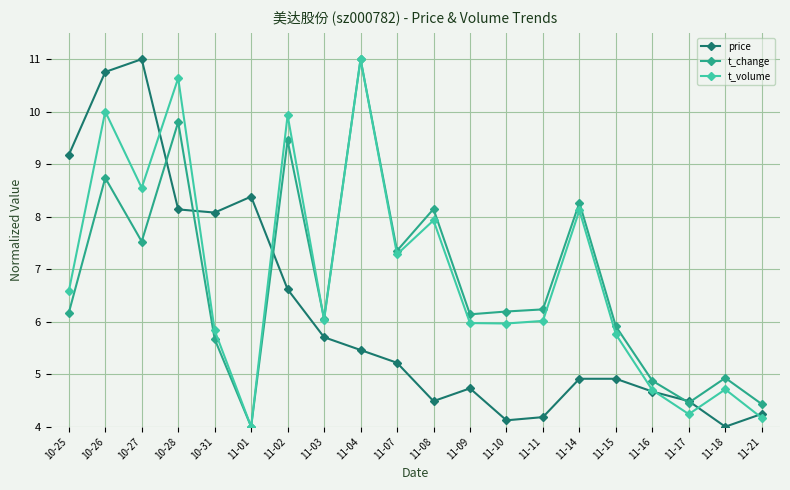

Is this an area chart (filled region under the line)?

No